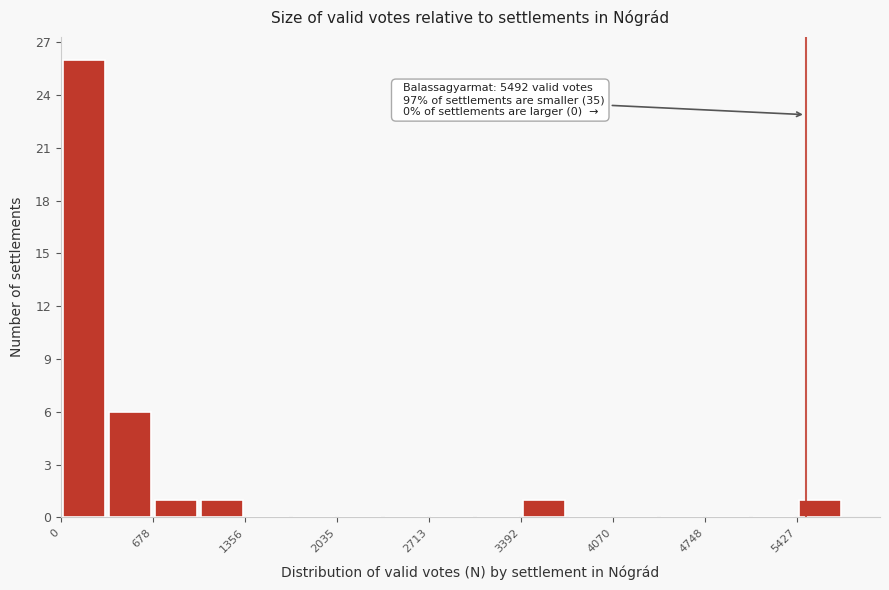

Read against the x-axis, roughly where is the centre of the tallest bar?

200